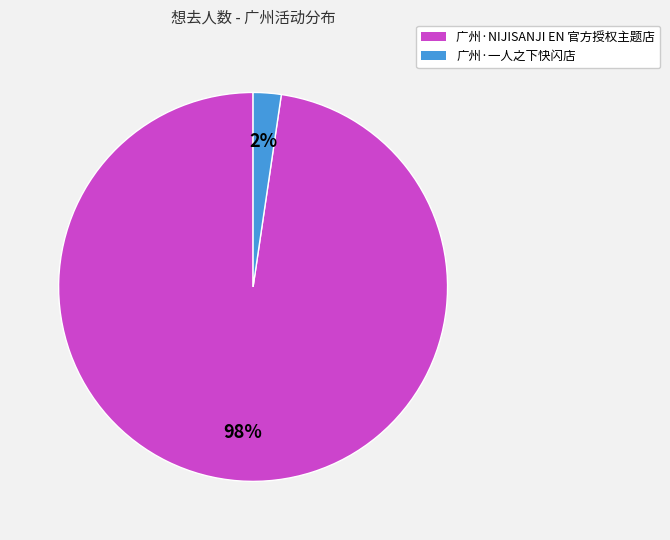

Does 广州·一人之下快闪店 represent more than half of the total?

No